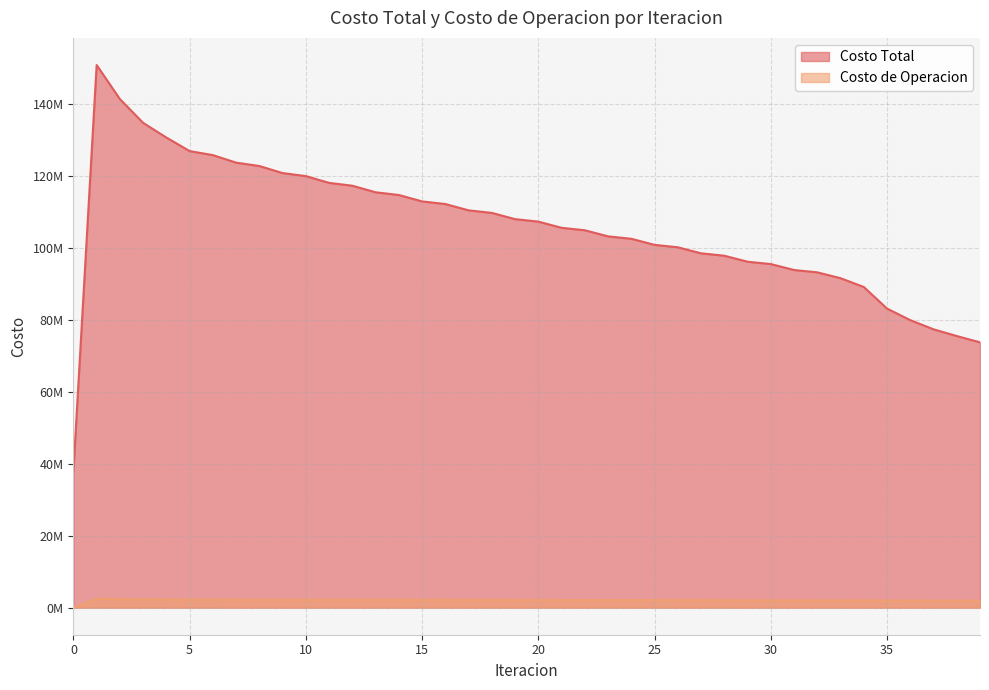

How many distinct data groups are displayed?

2